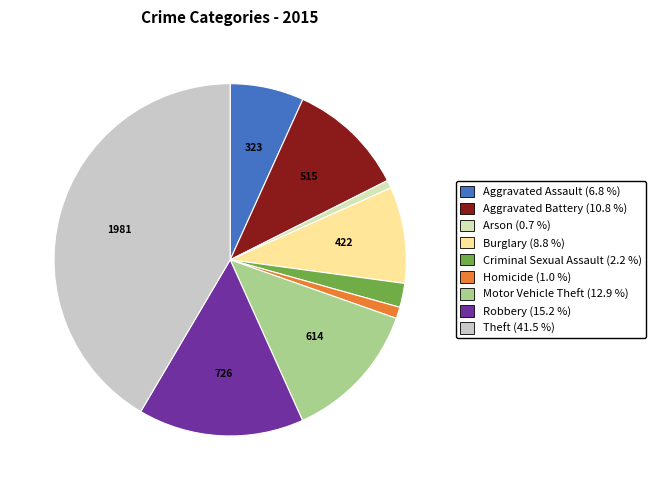

Rank the categories by value from highest to lowest.

Theft, Robbery, Motor Vehicle Theft, Aggravated Battery, Burglary, Aggravated Assault, Criminal Sexual Assault, Homicide, Arson